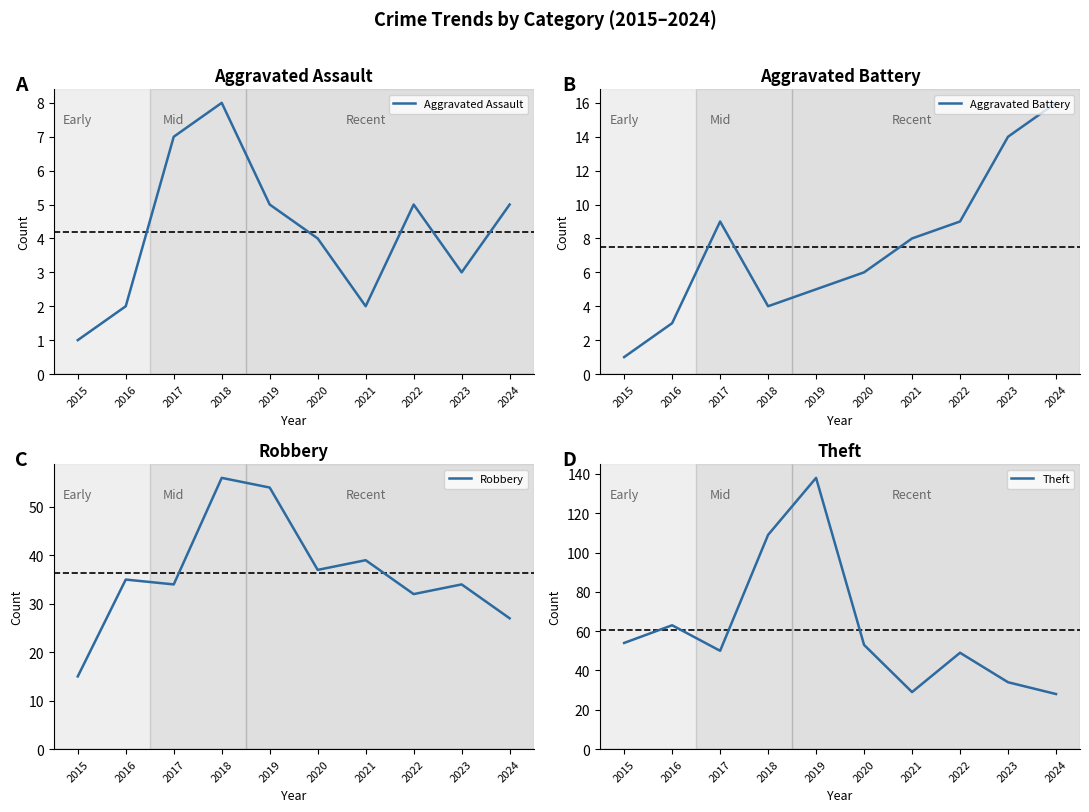

What is the difference between the second highest and minimum values in the Theft series?

81